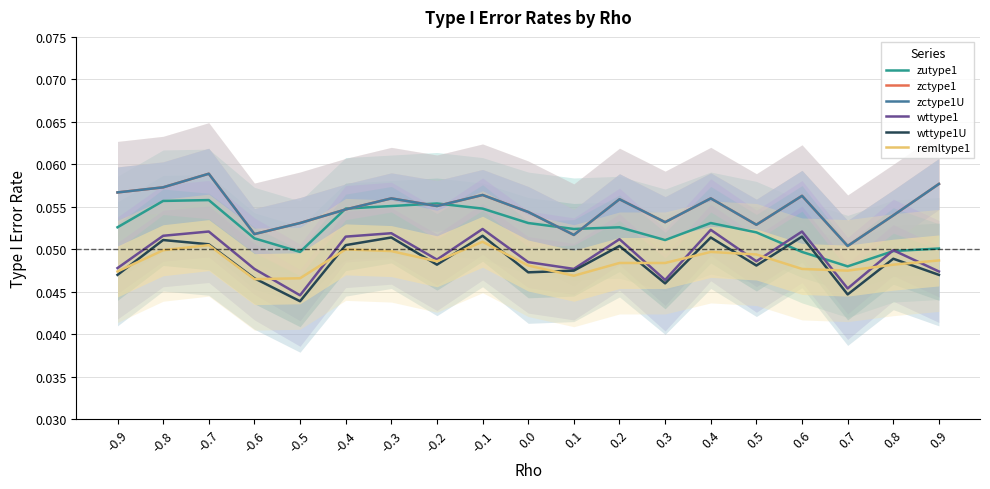

Which category has the lowest value in the remltype1 series?

-0.6